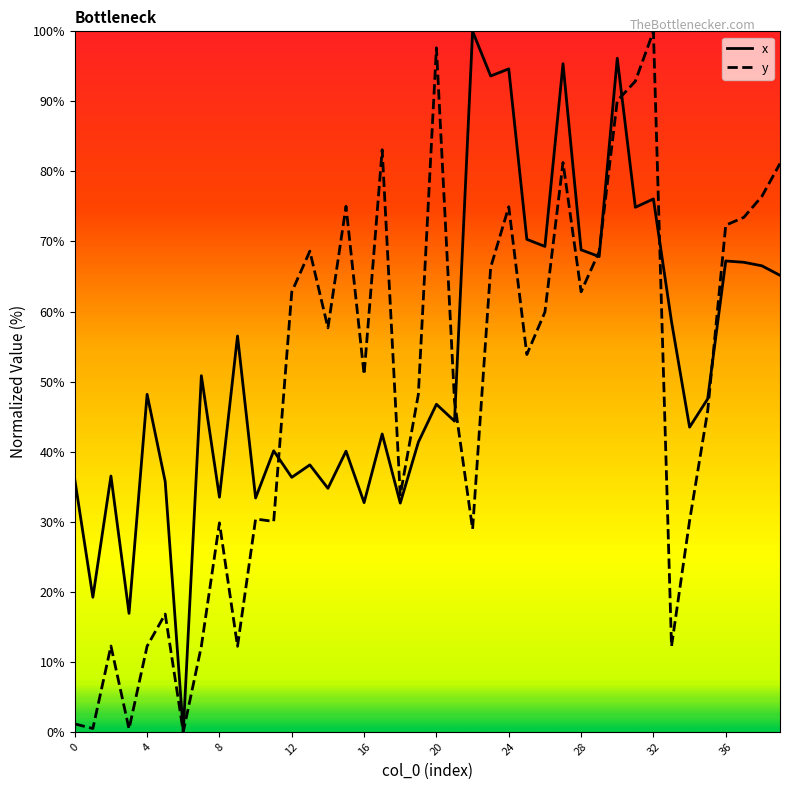

List the series in order of their overall mean, lowest first.

y, x